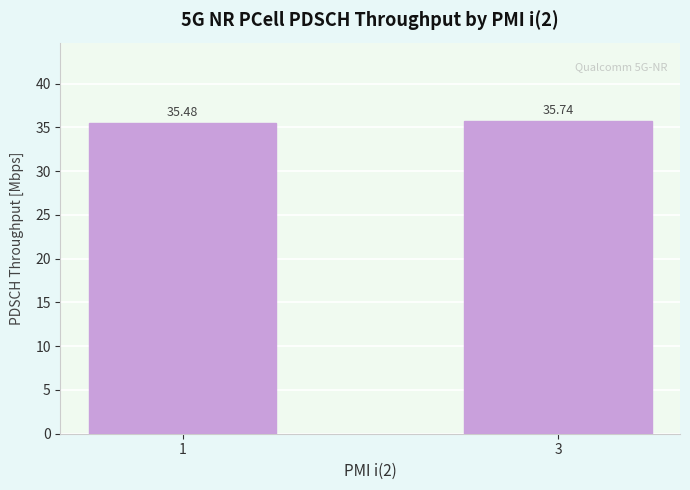

What is the change in value from 1 to 3?

+0.3